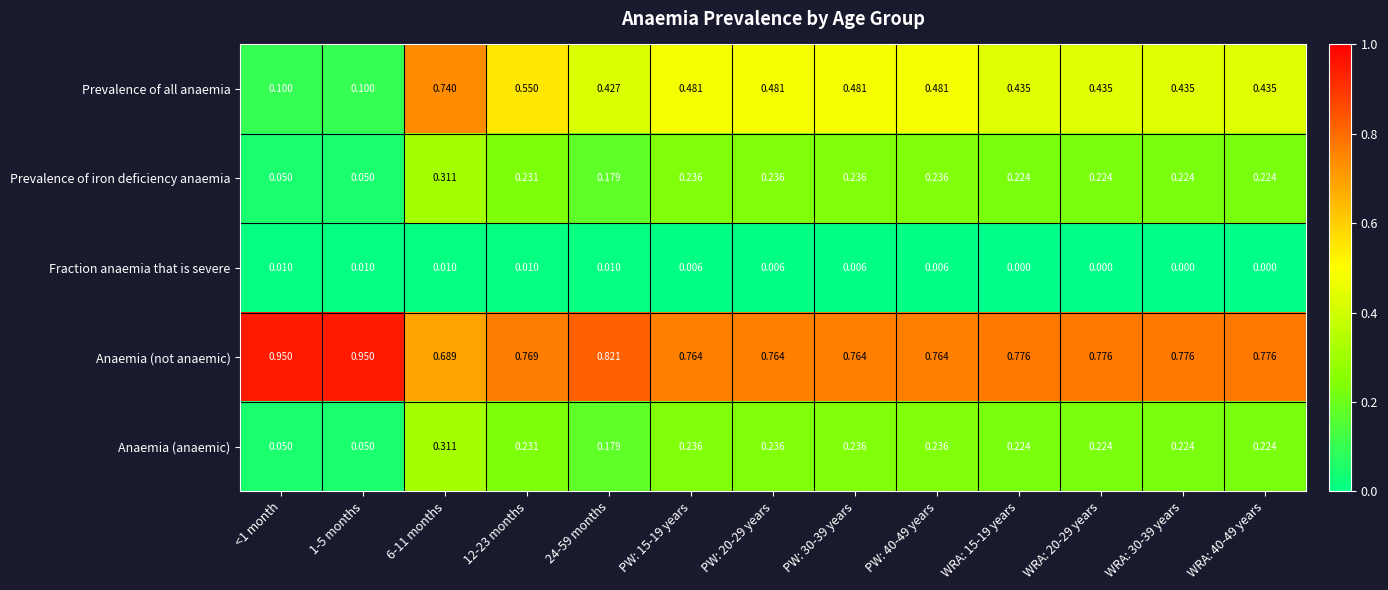

Which series has the largest total across all categories?

Anaemia (not anaemic)